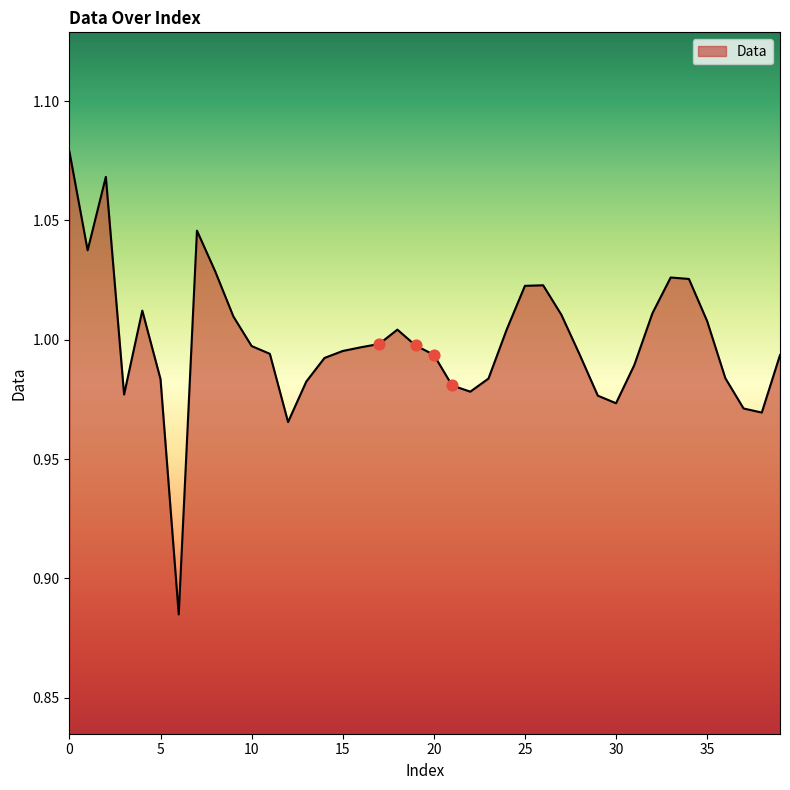

Does the chart have visible grid lines?

No